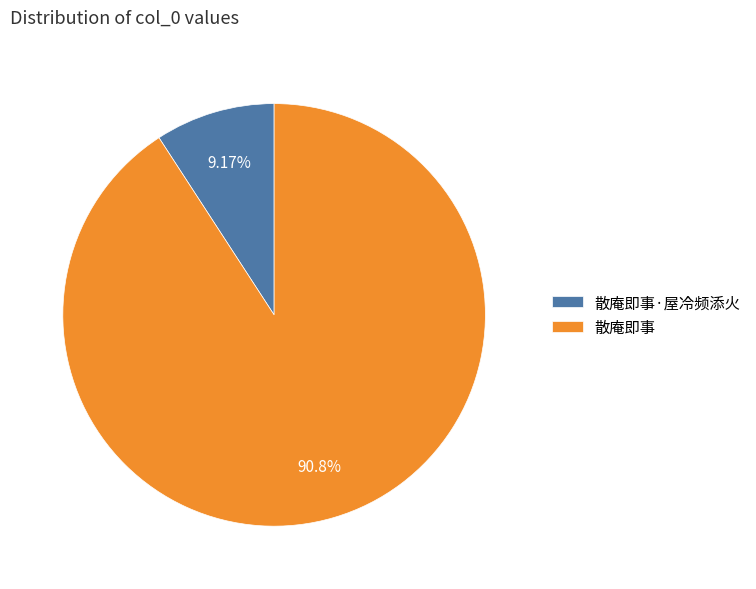

How many slices are in this pie chart?

2